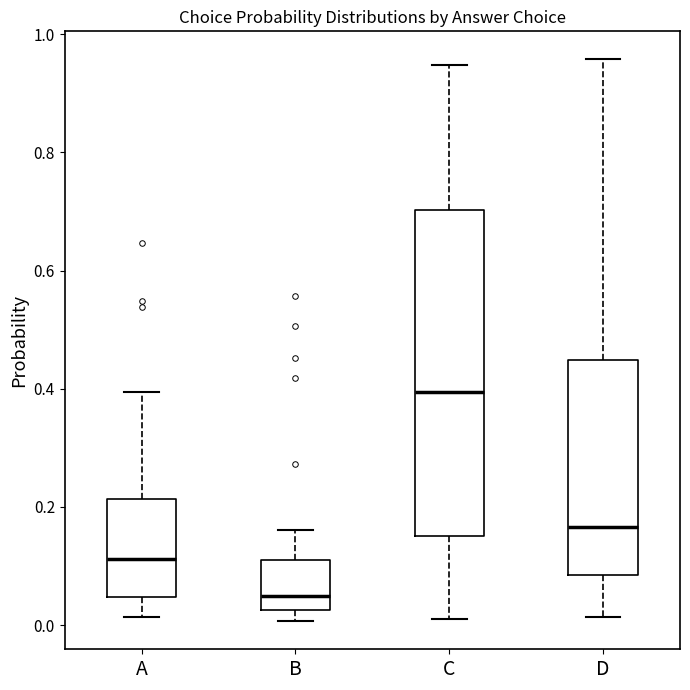

Where is the lower edge of the box for C on the y-axis? The values are not printed on the chart, so give them approximately, as read against the axis.

0.16